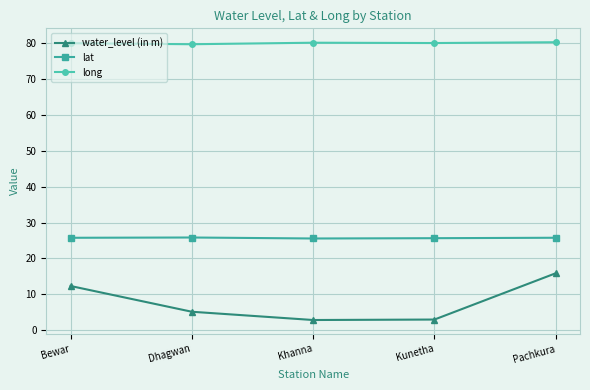

List the series in order of their peak value, lowest first.

water_level (in m), lat, long